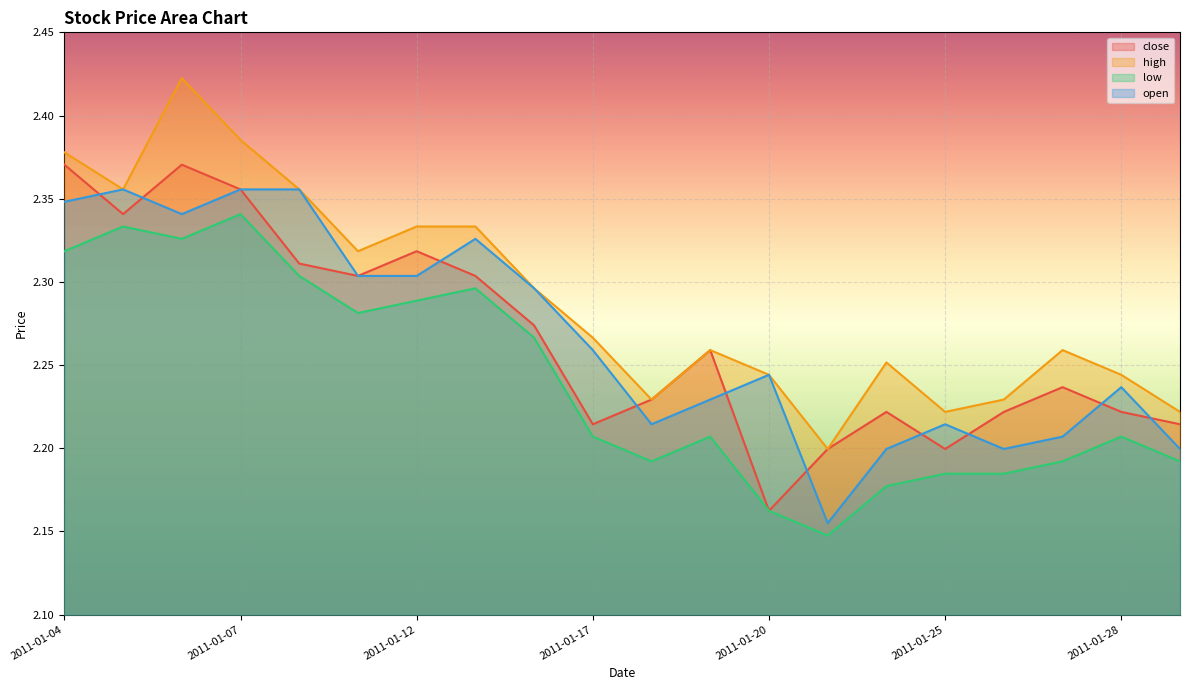

How many close values are between 2 and 3?

20